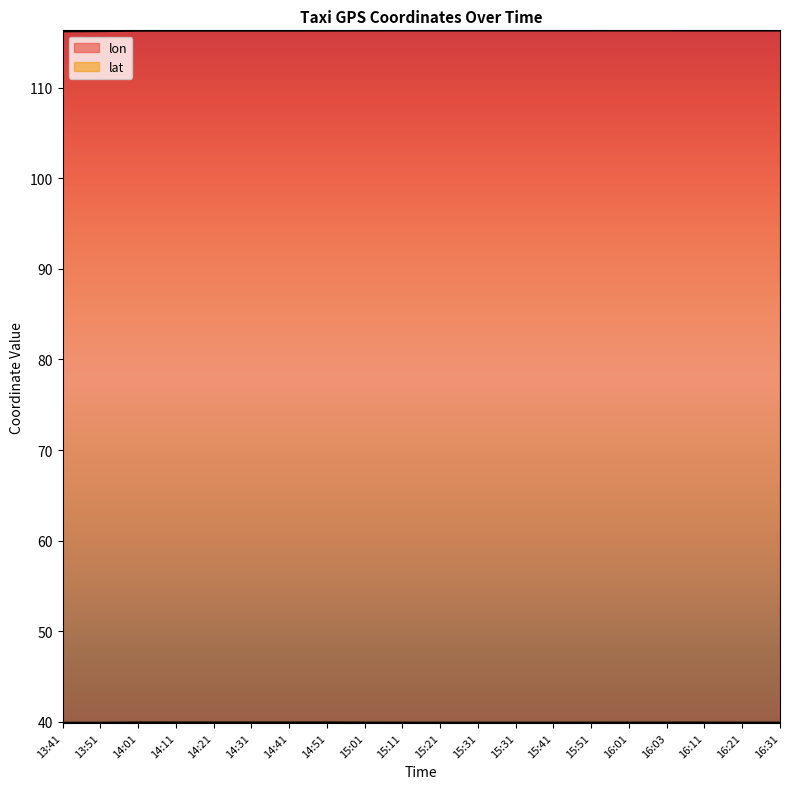

What is the total value across all series at 14:11?

156.2